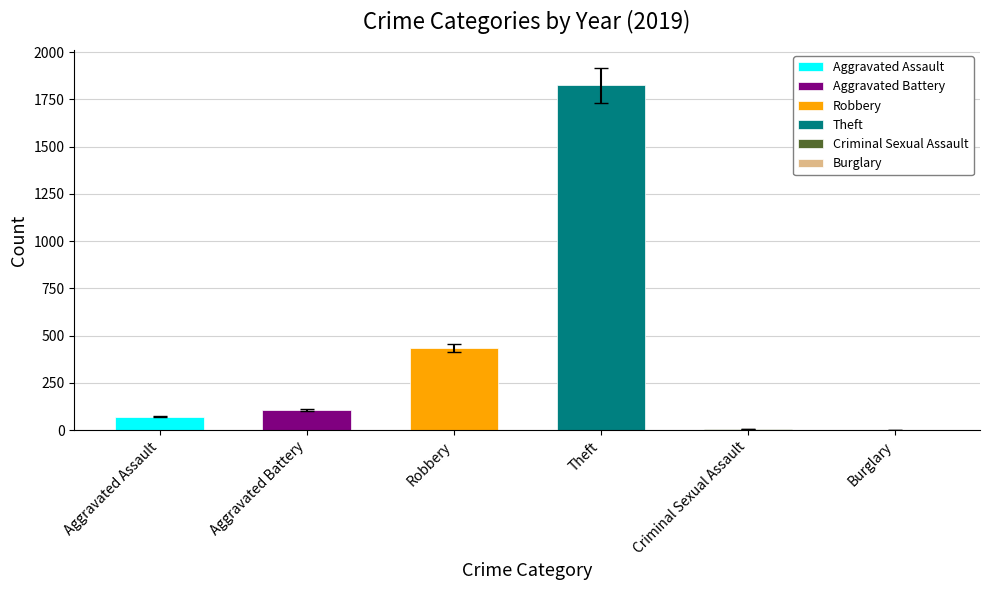

What is the difference between the maximum and minimum values in the Aggravated Battery series?

104